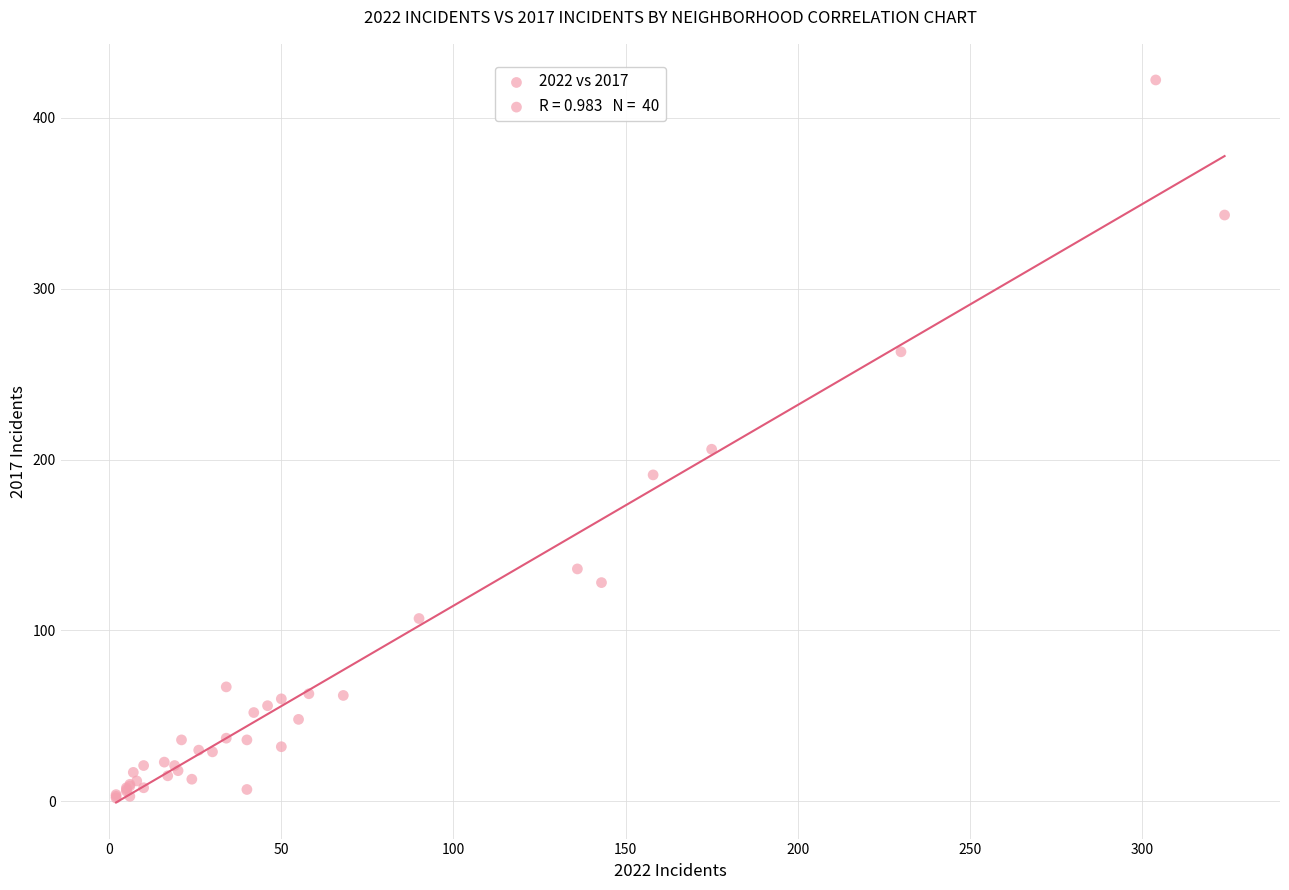

What Y value in the scatter plot is closest to 212?

206